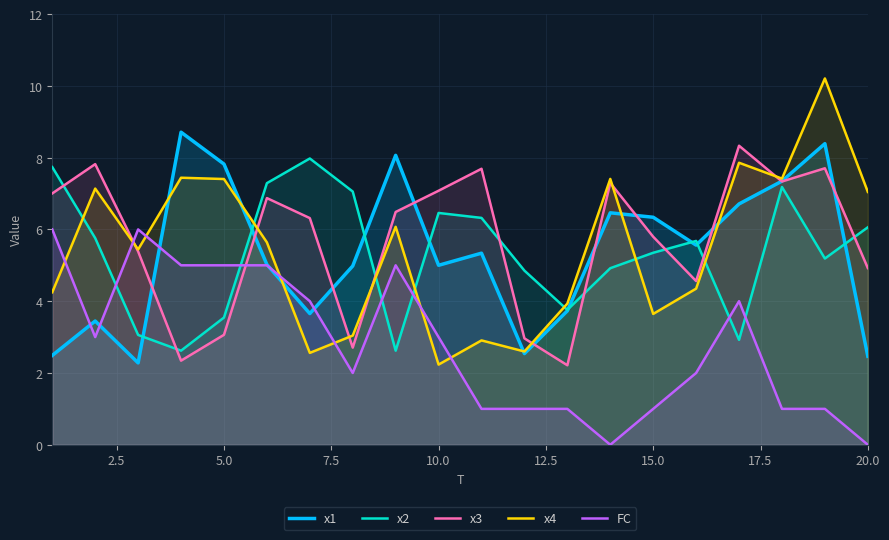

What is the spread (max minus min) of values at 15.0?

5.3